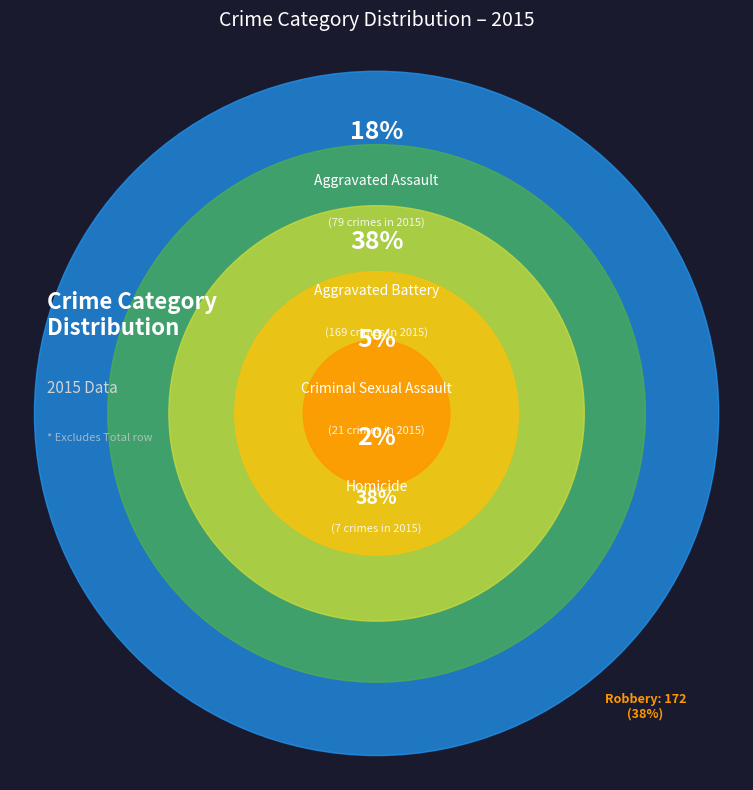

Does Aggravated Assault account for over 50% of the chart?

No